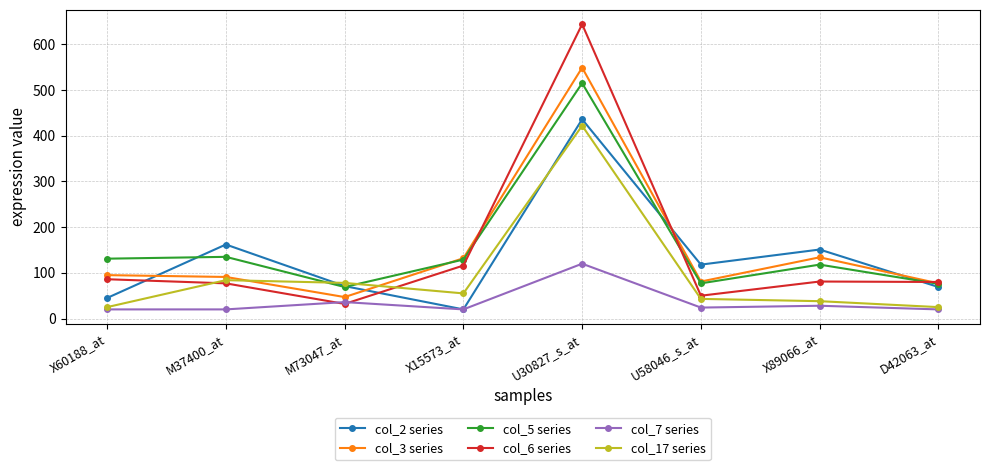

Is it true that col_7 series equals 28 at X89066_at?

True